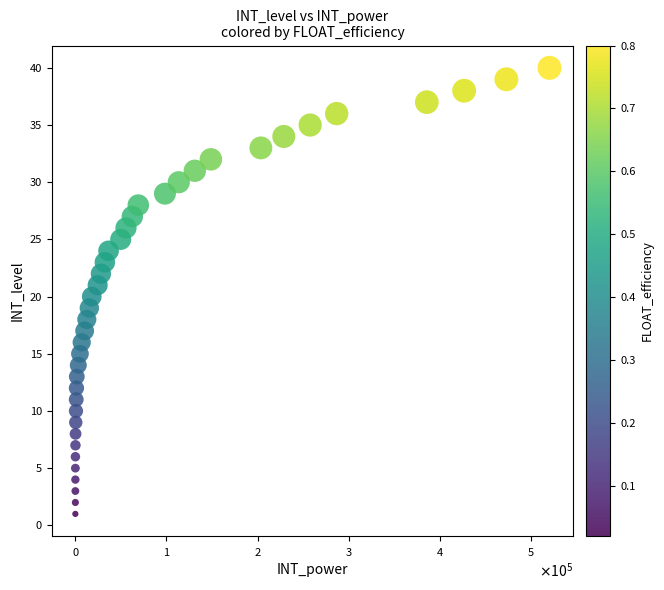

What is the range of Y values (max minus min)?

39